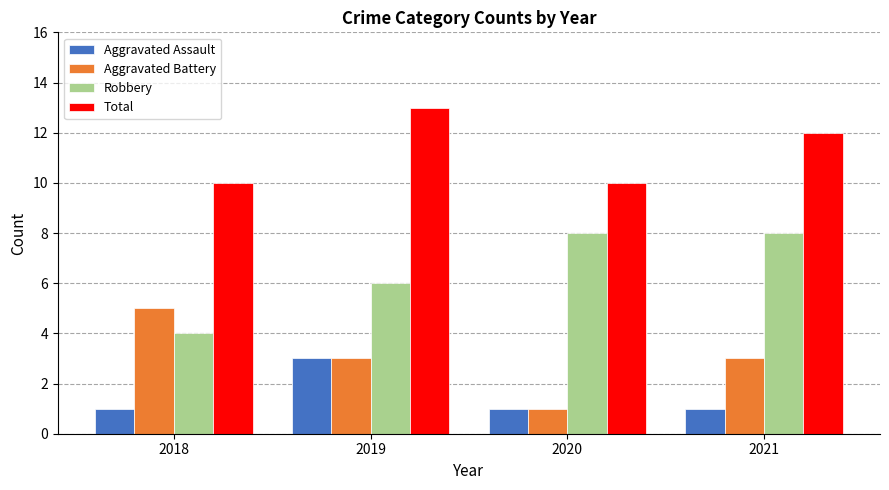

What is the spread (max minus min) of values at 2021?

11